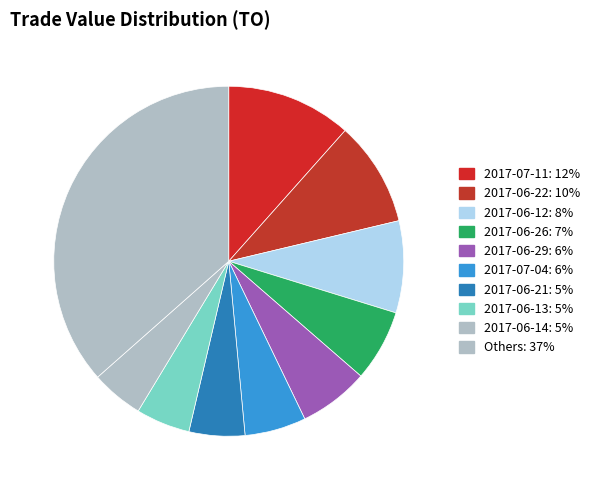

How many segments does this pie chart have?

10